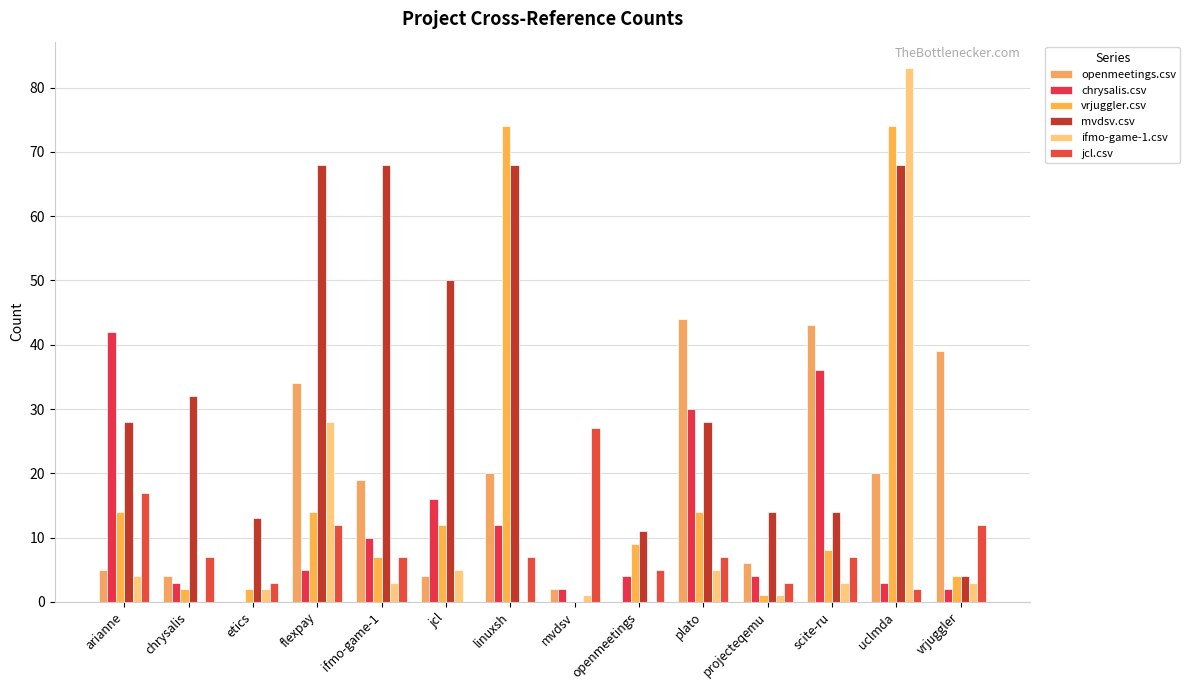

What is the maximum value shown in the chart?

83